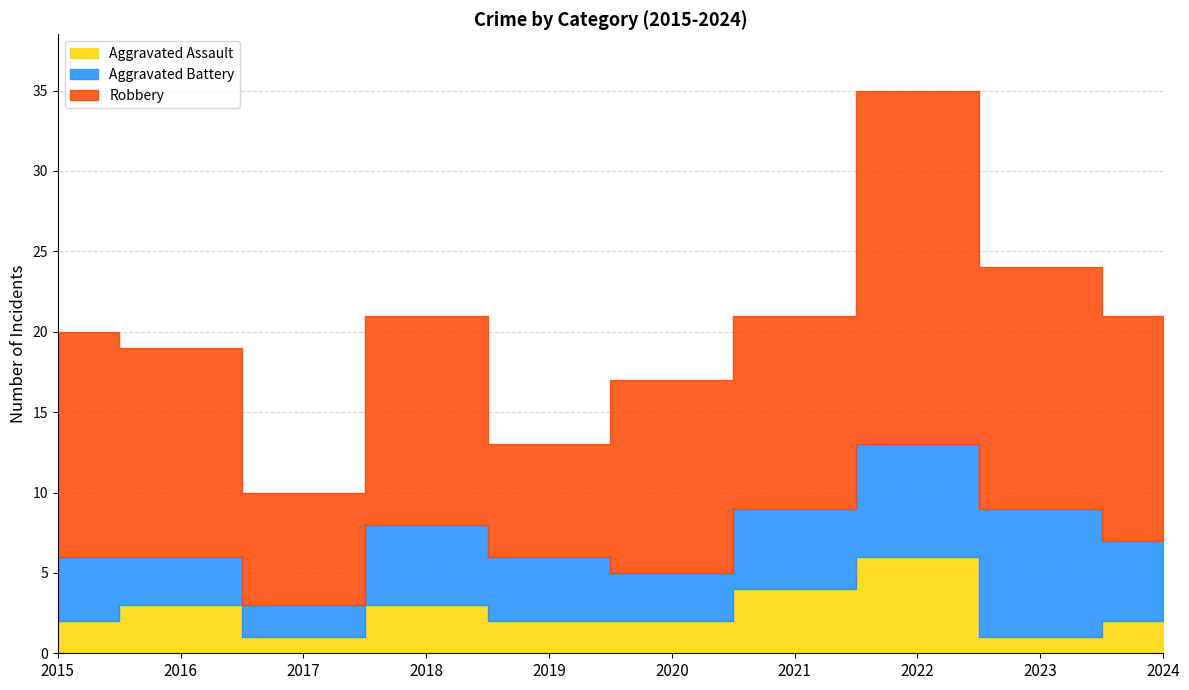

True or false: Robbery has a value of 15 at 2023.

True